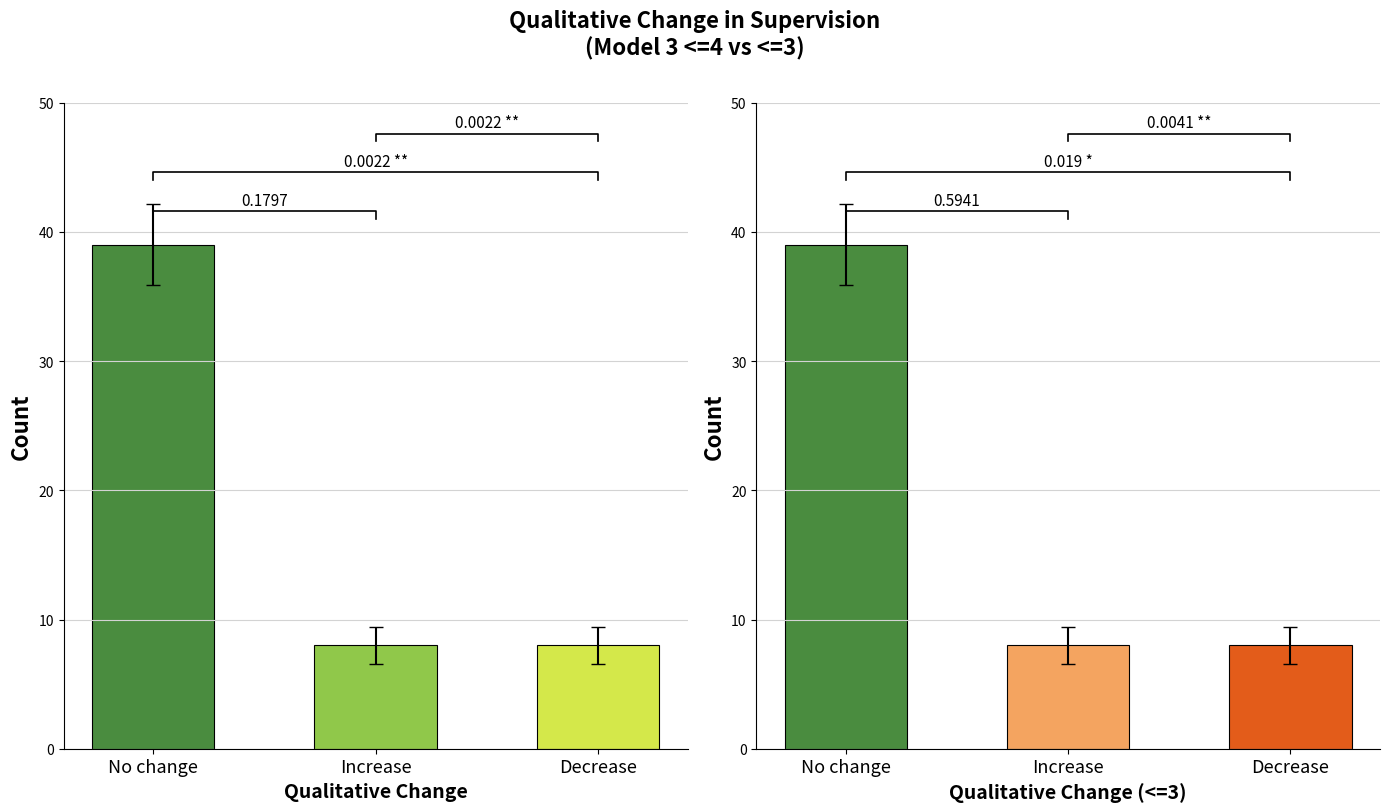

How many Model 3 (<=3) values are between 8 and 39?

3